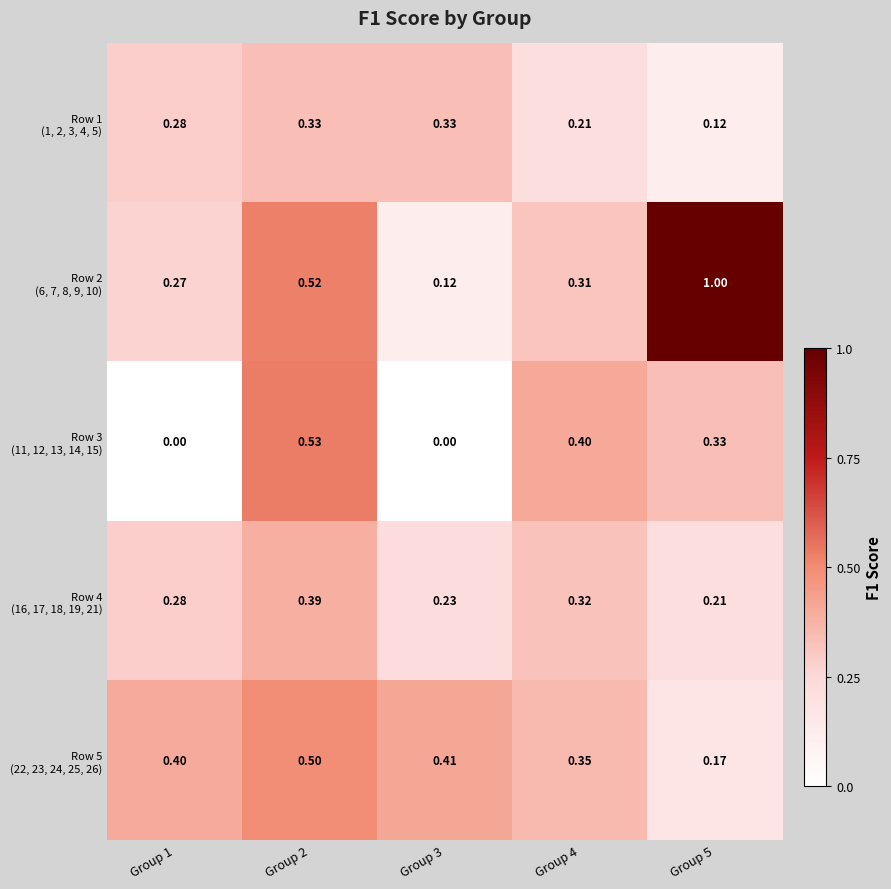

At which category does the chart reach its minimum across all series?

Group 1